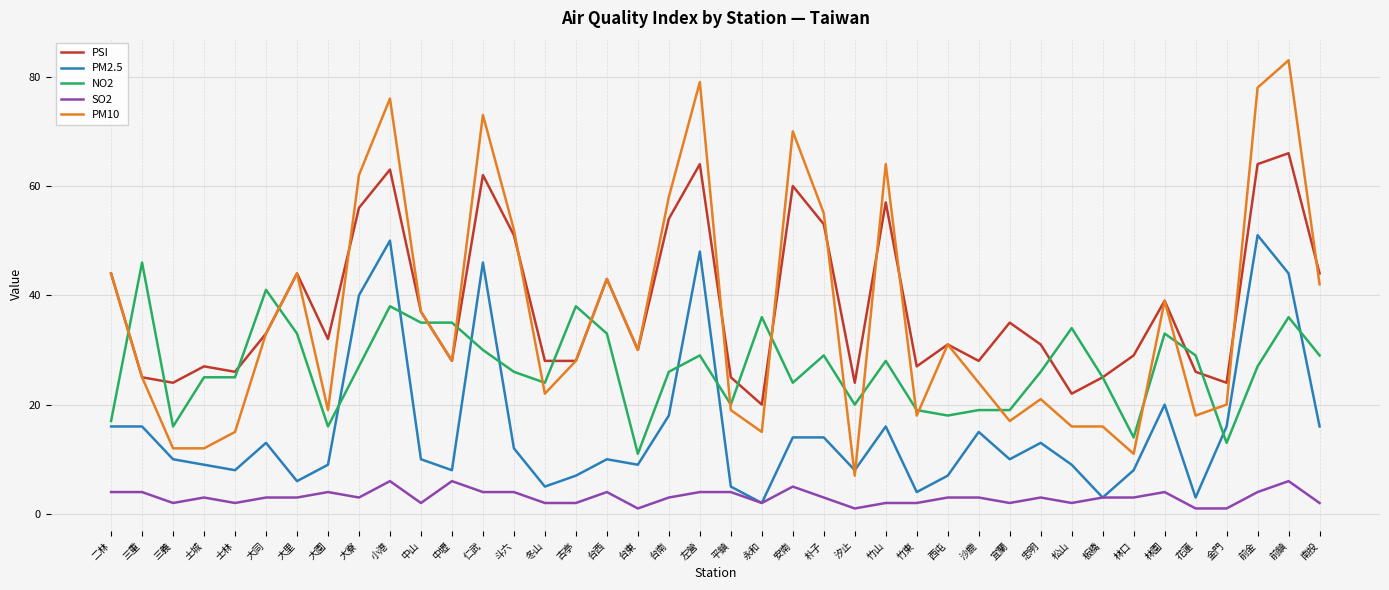

True or false: NO2 has more than 1 points higher than both neighbors.

True